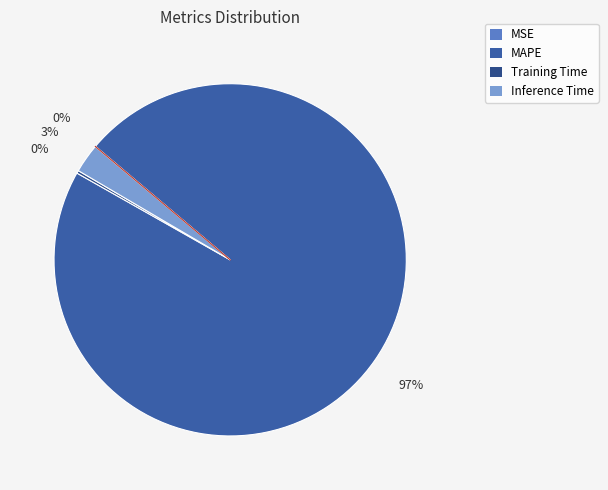

Count the number of slices in the pie.

4